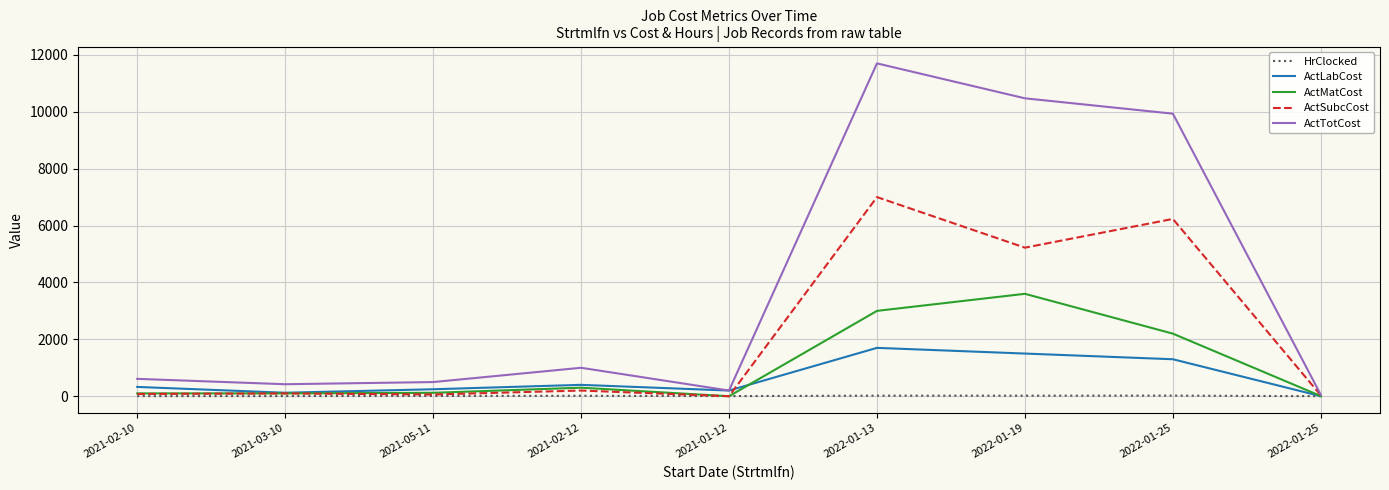

Reading left to right, what are all the values shown in this chart?

HrClocked: 4.0	5.0	10.6	16.2	5.0	20.0	19.7	22.1	1.2
ActLabCost: 327.0	123.0	245.0	400.0	200.0	1700.0	1500.0	1300.0	2.5
ActMatCost: 100.0	100.0	120.0	300.0	0.0	3000.0	3600.0	2200.0	6.3
ActSubcCost: 80.0	99.0	61.0	200.0	0.0	7000.0	5222.0	6232.0	31.1
ActTotCost: 611.0	422.0	498.0	1000.0	200.0	11700.0	10472.0	9932.0	50.9